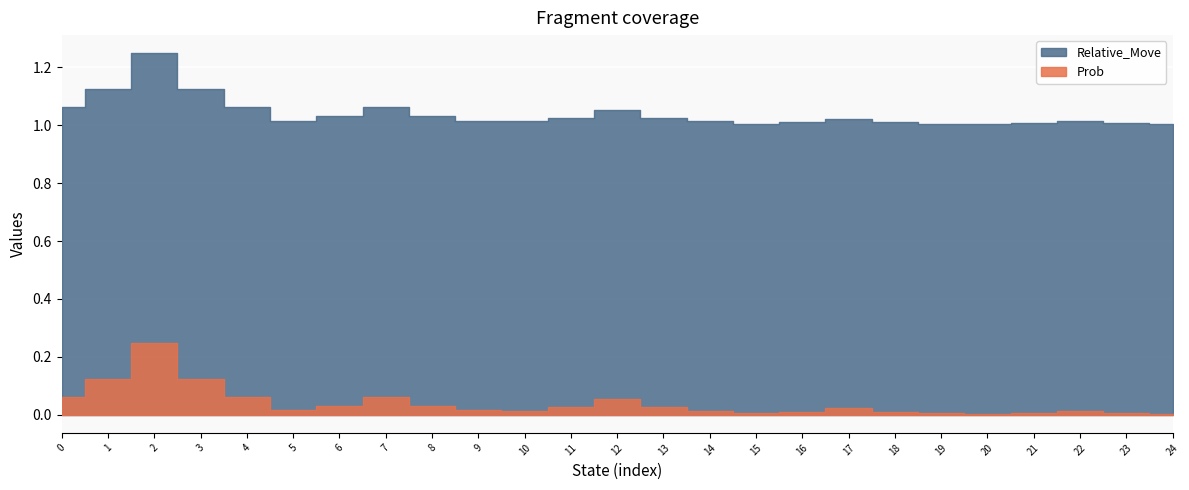

At which category does Prob reach its first local valley?

5